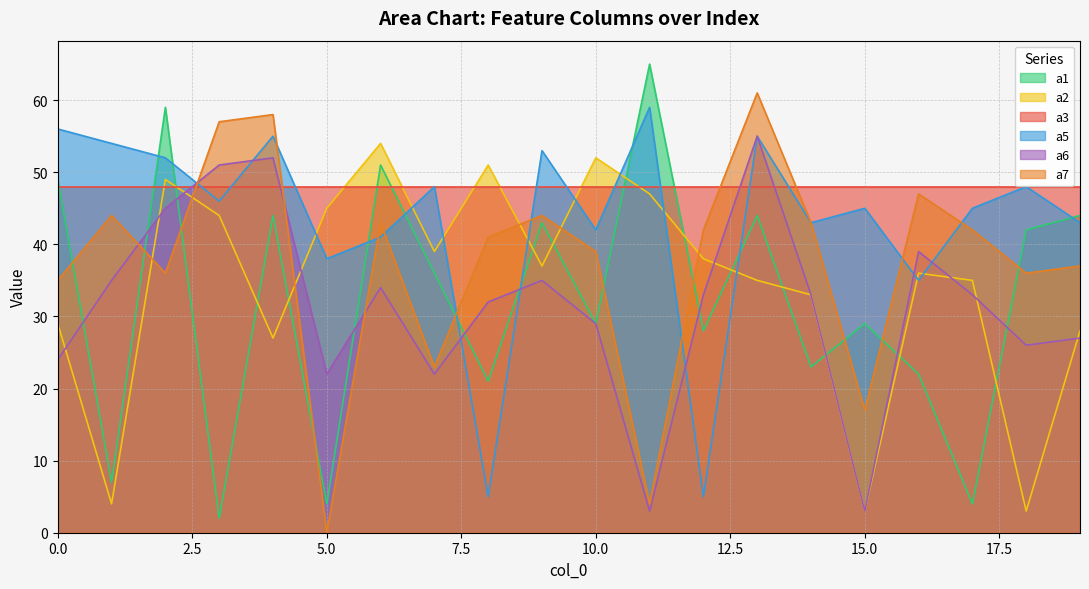

The value of a5 at 15.0 is 59. True or false?

False